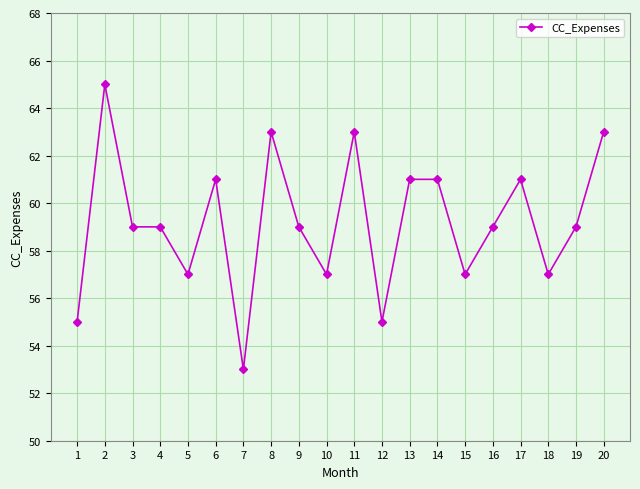

Reading right to left, transcribe all the data shown in this chart.

63	59	57	61	59	57	61	61	55	63	57	59	63	53	61	57	59	59	65	55